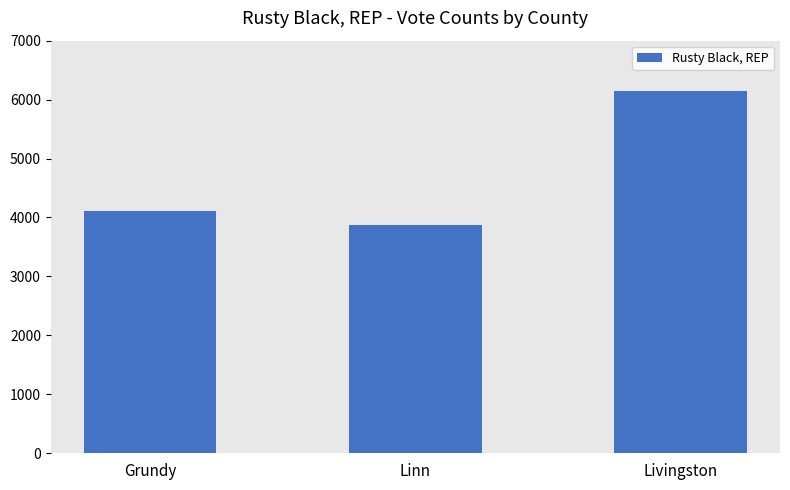

What position from the right is Grundy?

3